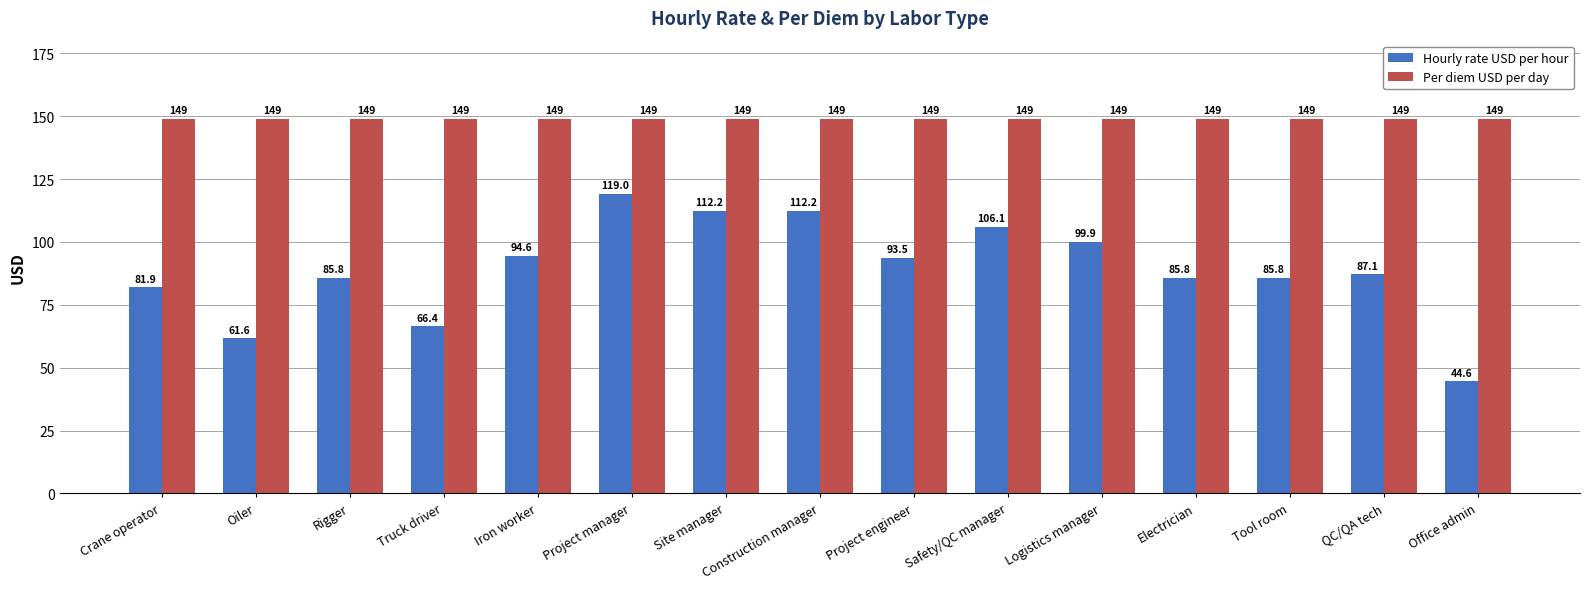

Is the value of Per diem USD per day at Tool room greater than the value of Hourly rate USD per hour at Construction manager?

Yes